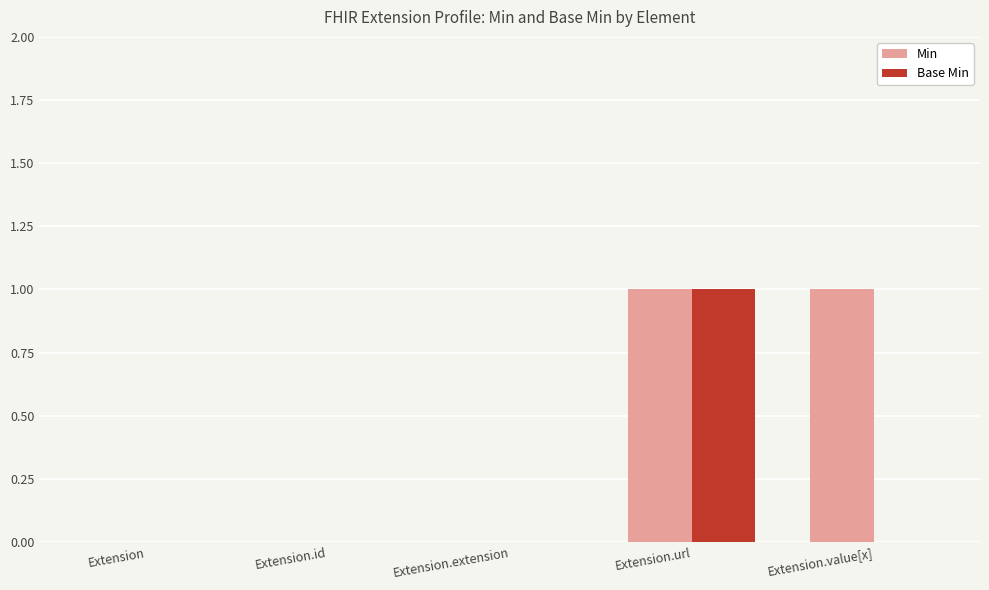

Are the bars grouped side by side (vs. stacked)?

Yes